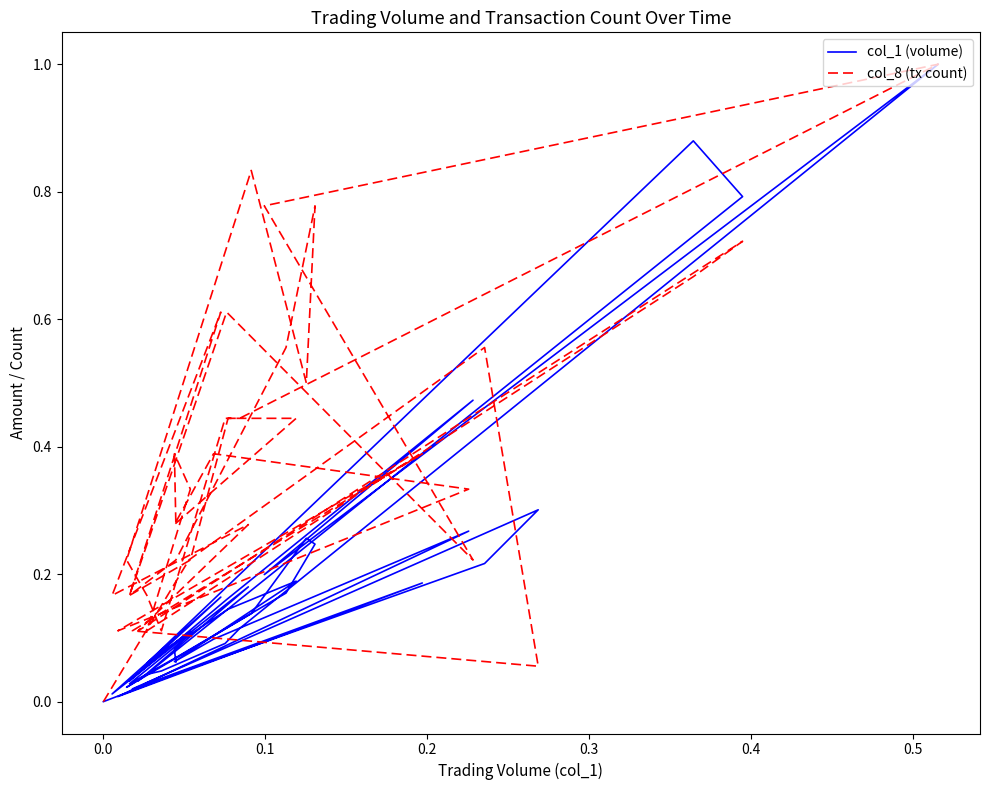

The col_8 (tx count) series shows 0.2 at 22. True or false?

False